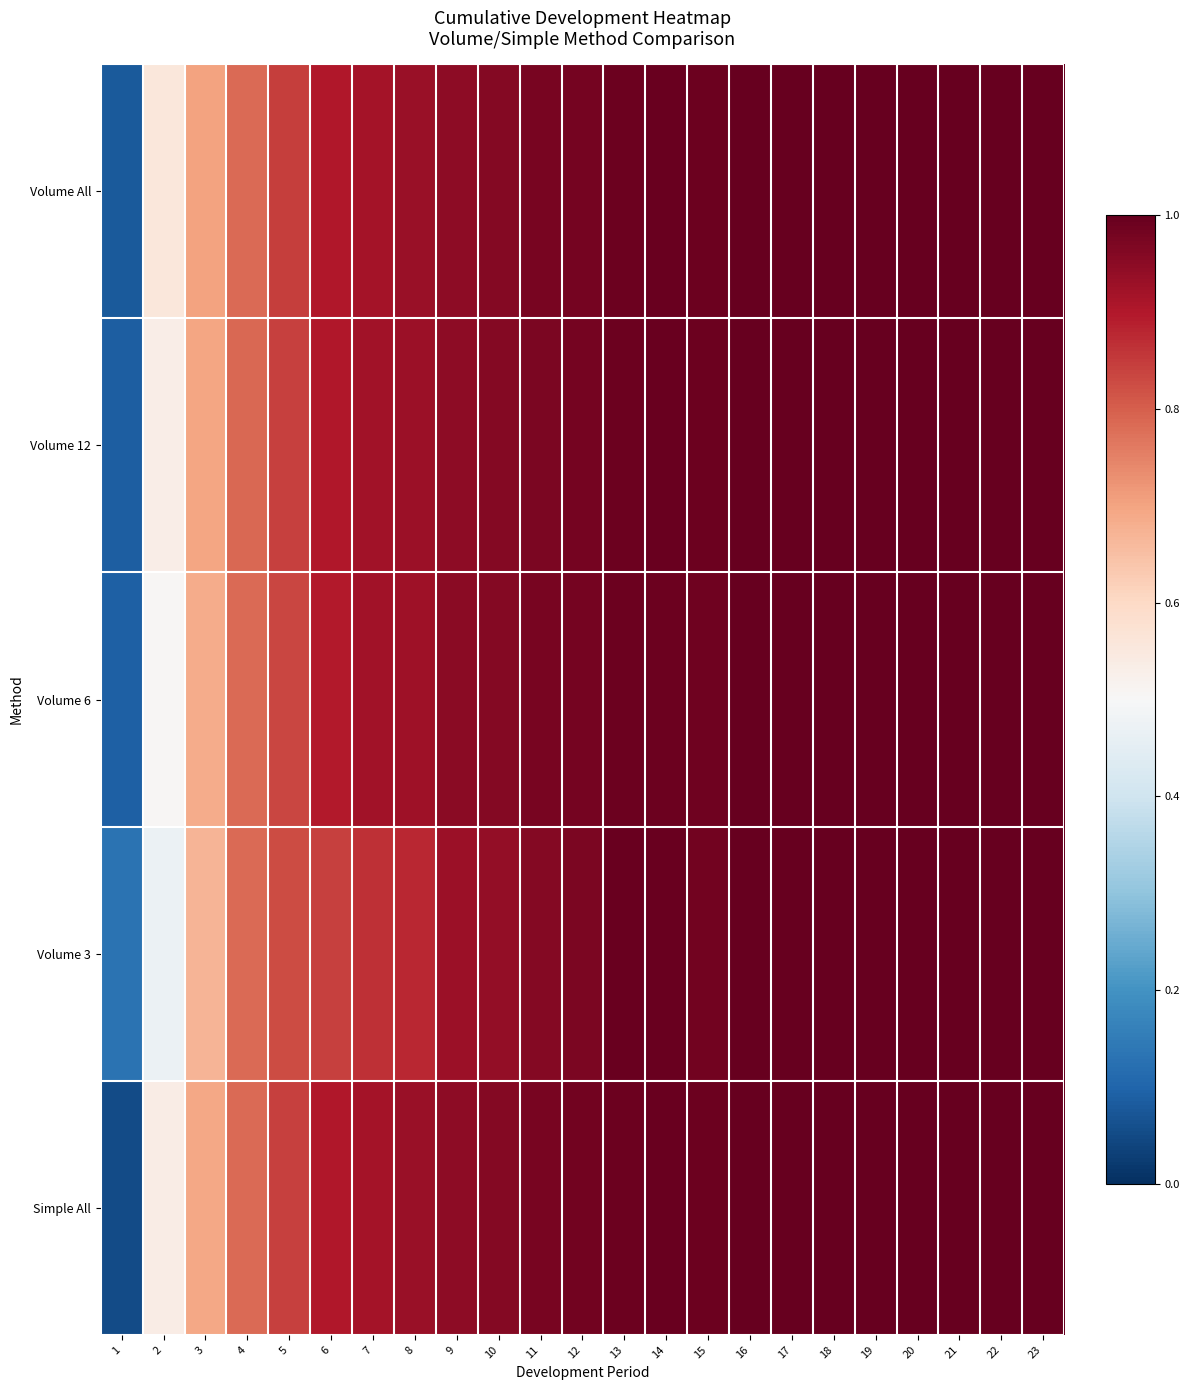

What is the difference between the highest and lowest values at 7?

0.1